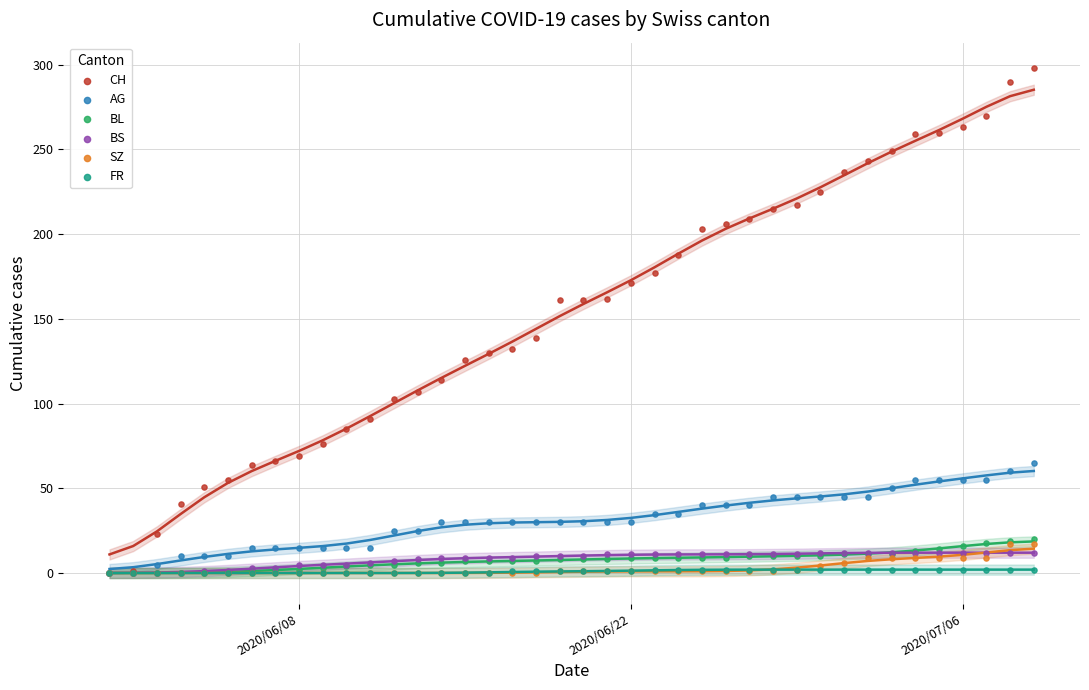

What are all the series names shown in the legend?

CH, AG, BL, BS, SZ, FR